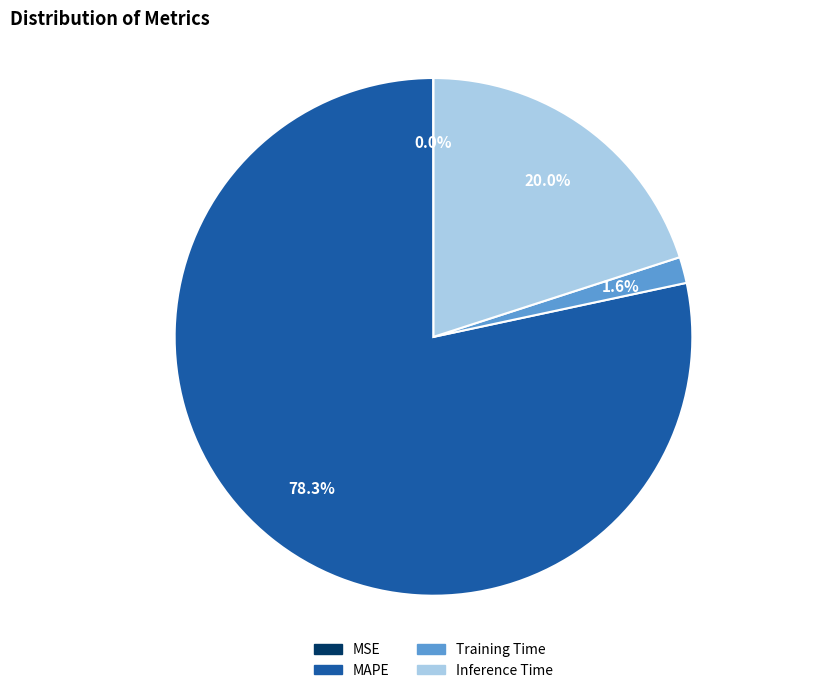

Which has a higher value, MAPE or Inference Time?

MAPE